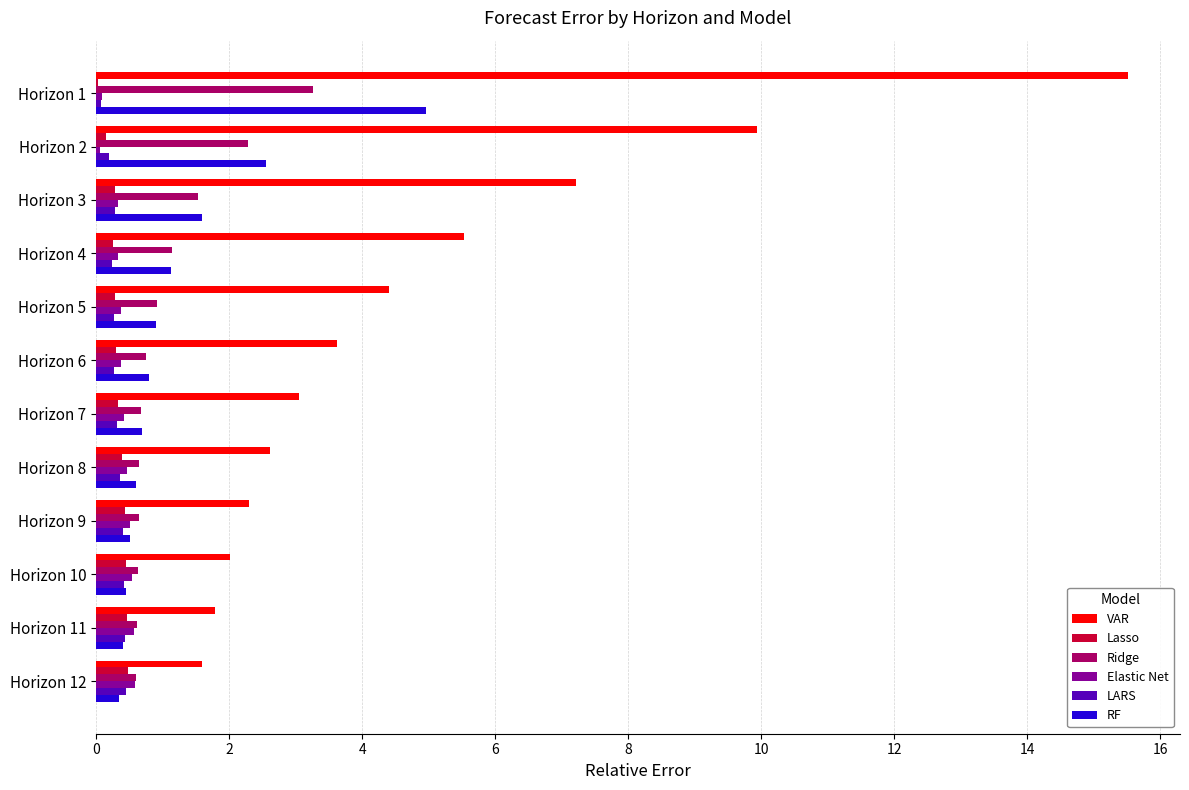

How many data points does each series have?

12